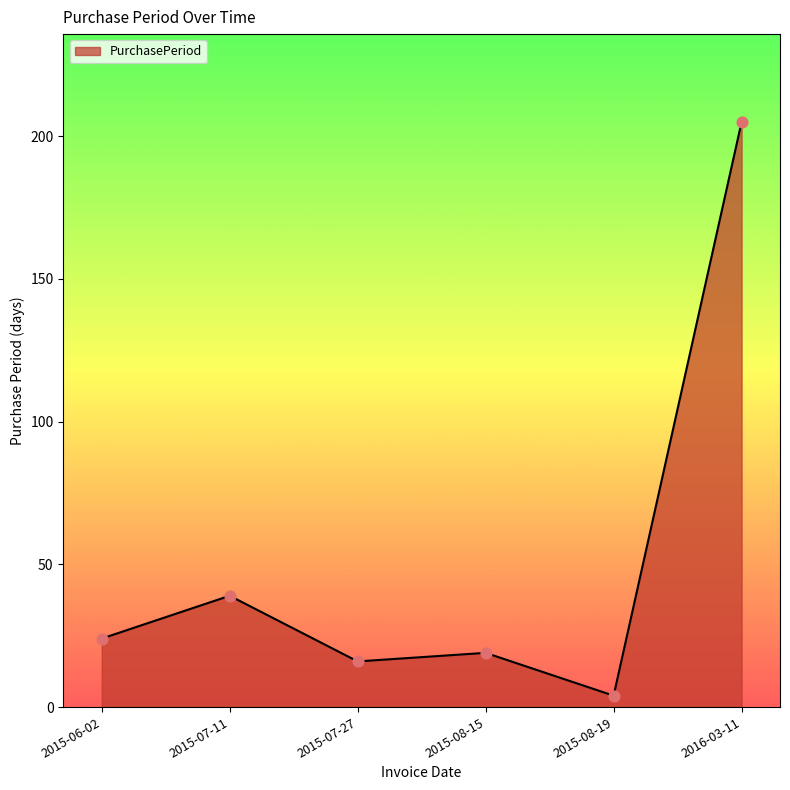

What is the change in value from 2015-07-11 to 2015-07-27?

-23